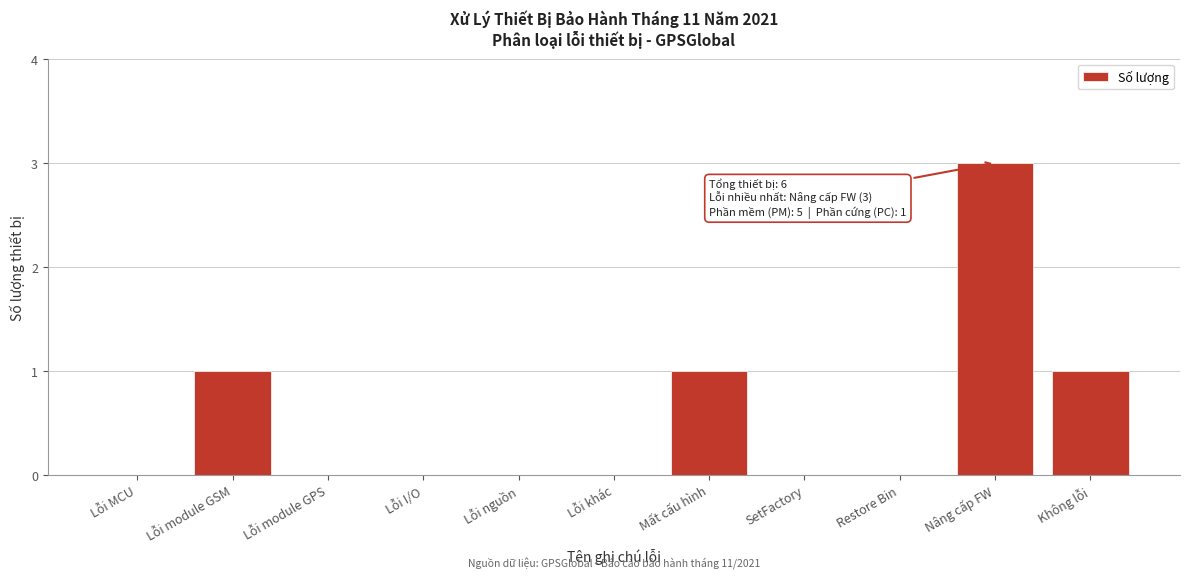

Reading left to right, list all the values displayed in this chart.

Lỗi MCU=0	Lỗi module GSM=1	Lỗi module GPS=0	Lỗi I/O=0	Lỗi nguồn=0	Lỗi khác=0	Mất cấu hình=1	SetFactory=0	Restore Bin=0	Nâng cấp FW=3	Không lỗi=1